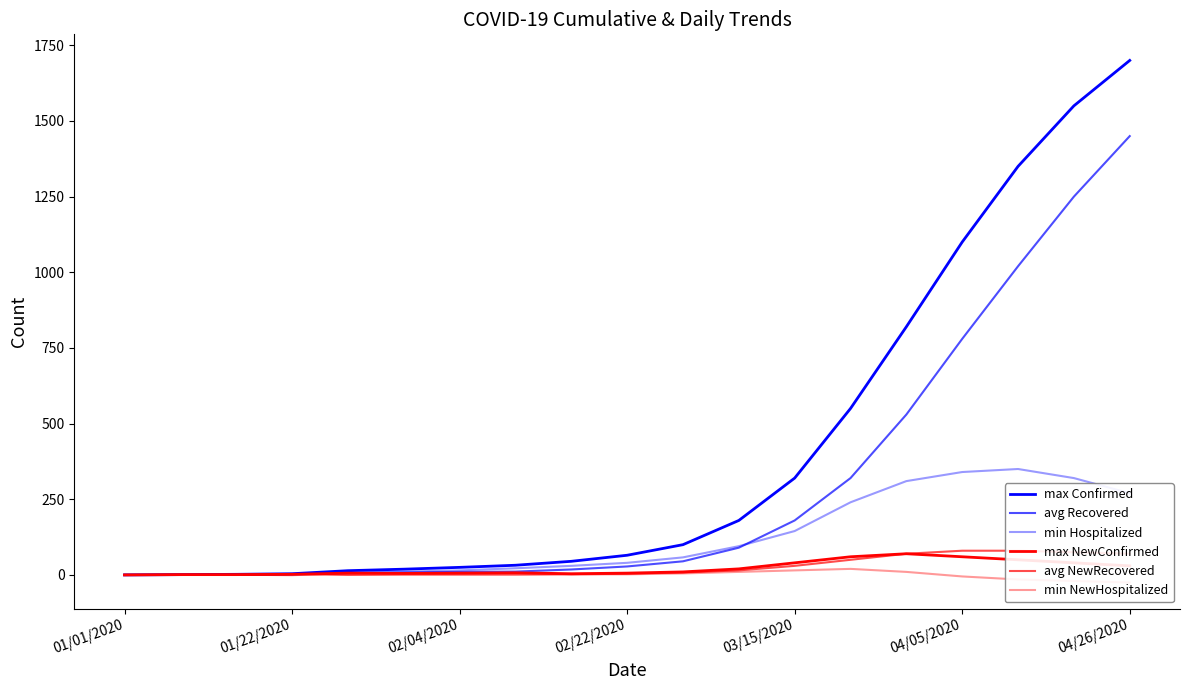

Between 13 and 7, which is larger?

13